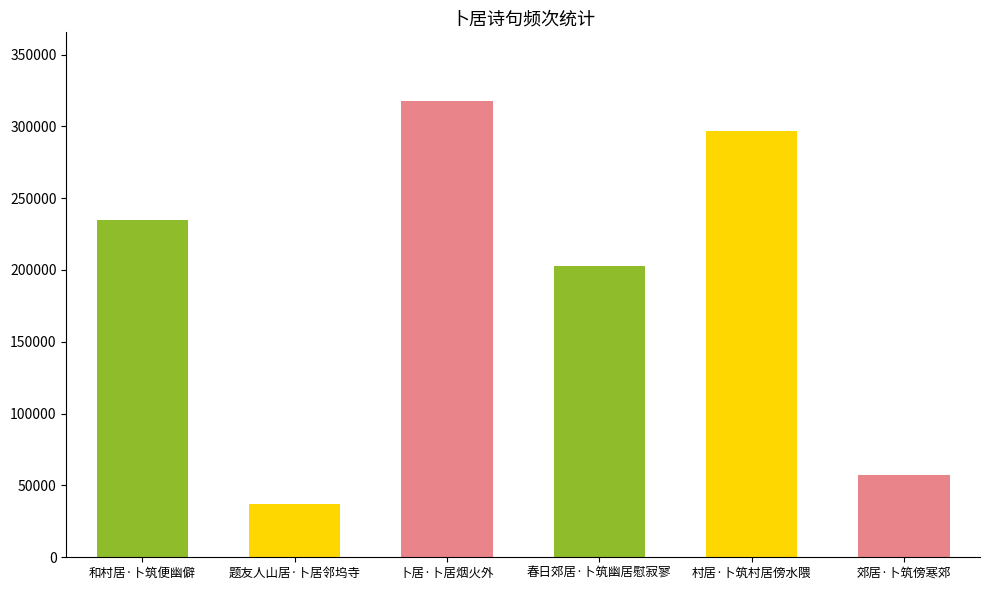

At which category does the chart reach its minimum across all series?

题友人山居·卜居邻坞寺